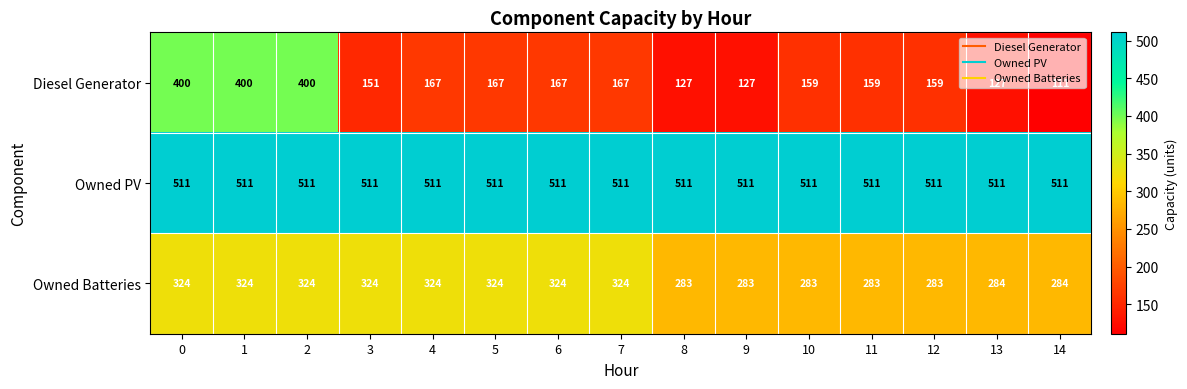

What is the sum of all Owned PV values?

7665